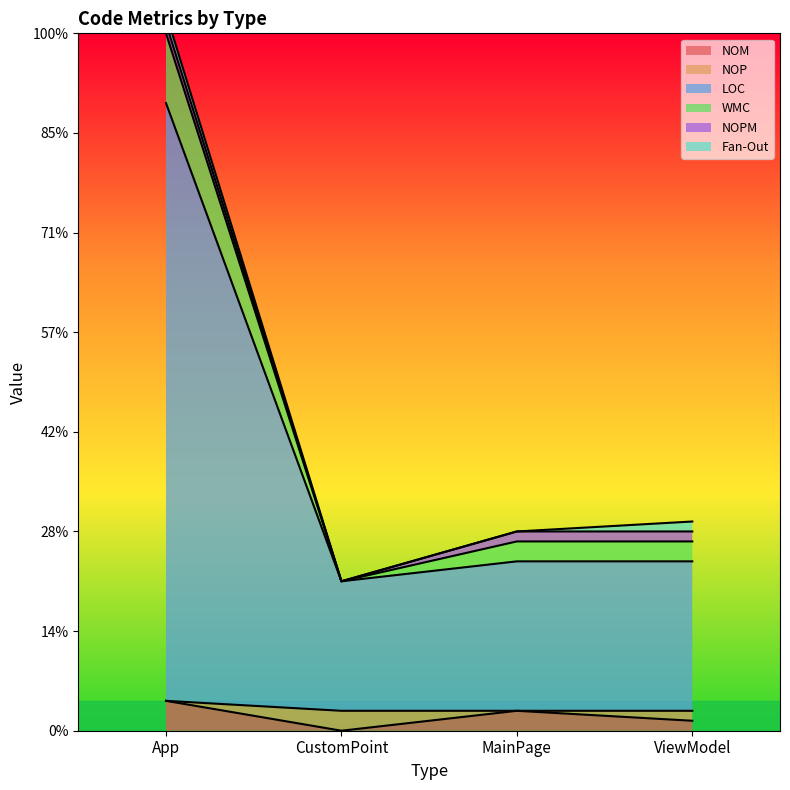

Rank the series at CustomPoint from highest to lowest value.

LOC, NOP, NOM, WMC, NOPM, Fan-Out